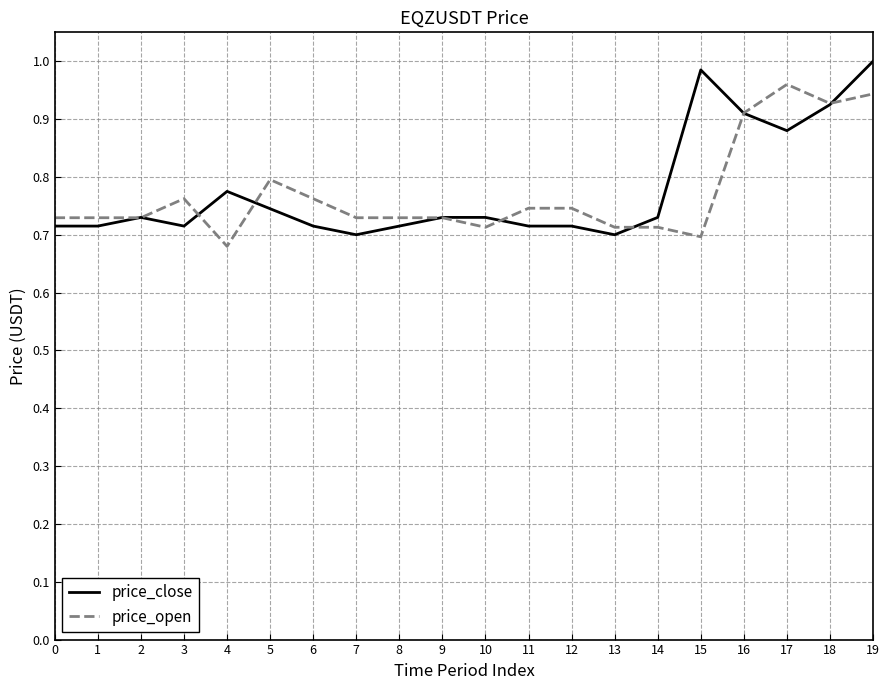

At which category does the chart reach its peak across all series?

19